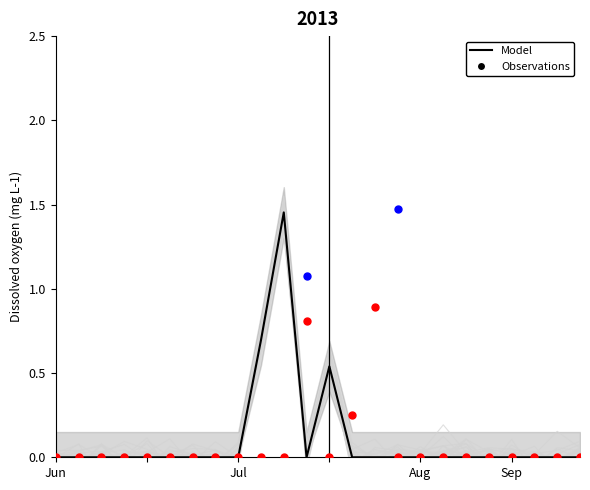

Which series contains the lowest Y value?

Model